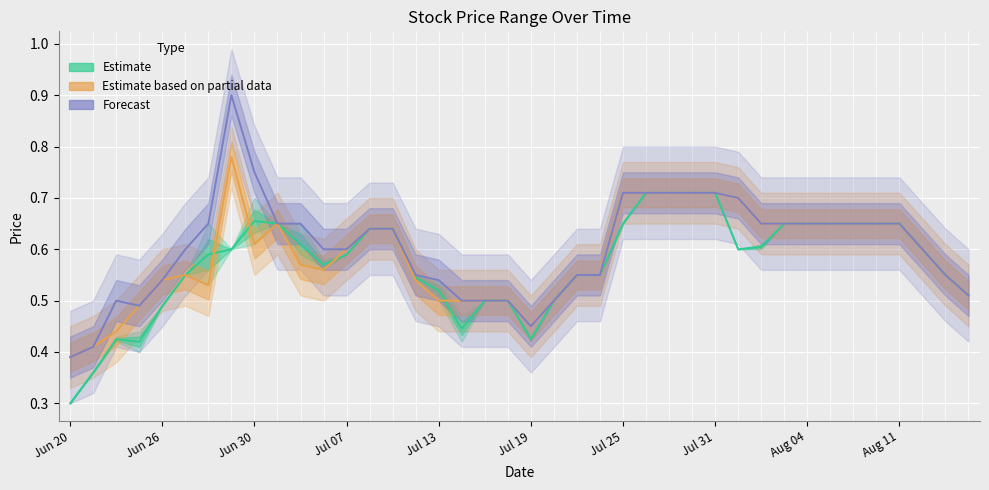

Which series has the largest range (max minus min)?

Forecast